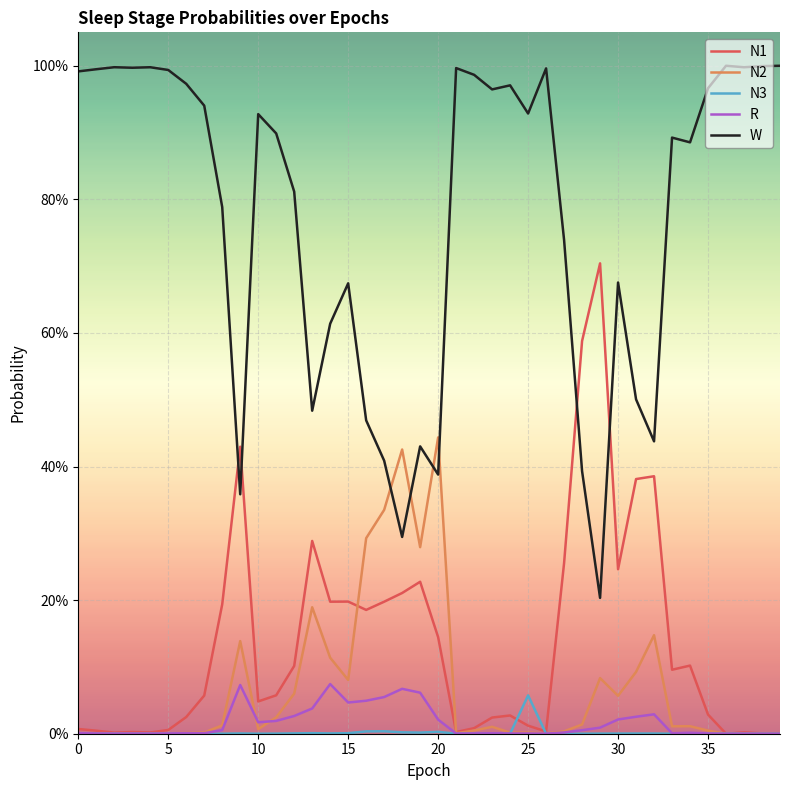

Which category has the highest value in the N2 series?

20